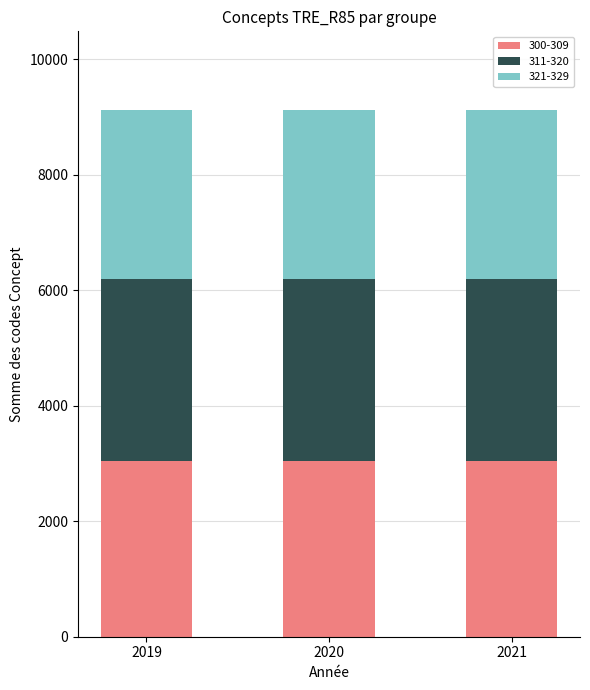

What is the total value across all series at 2019?

9118